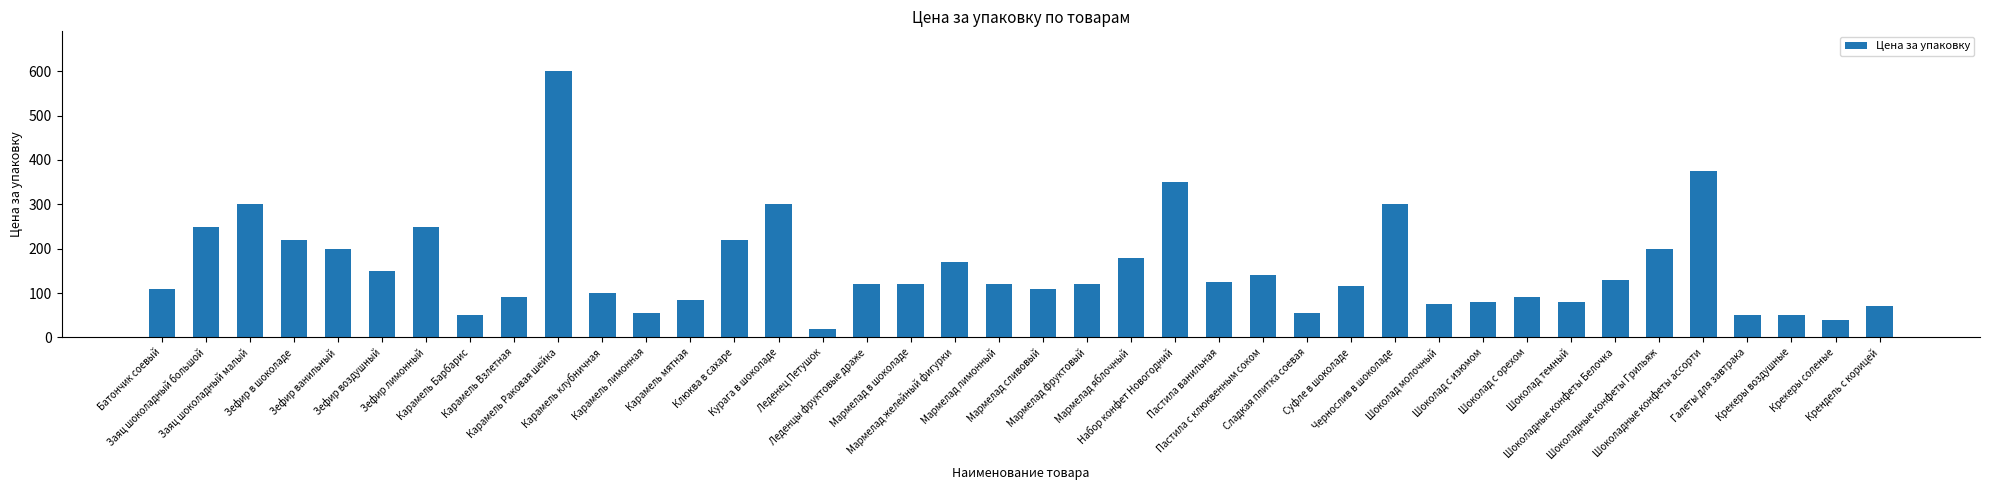

How many series are shown in this chart?

1